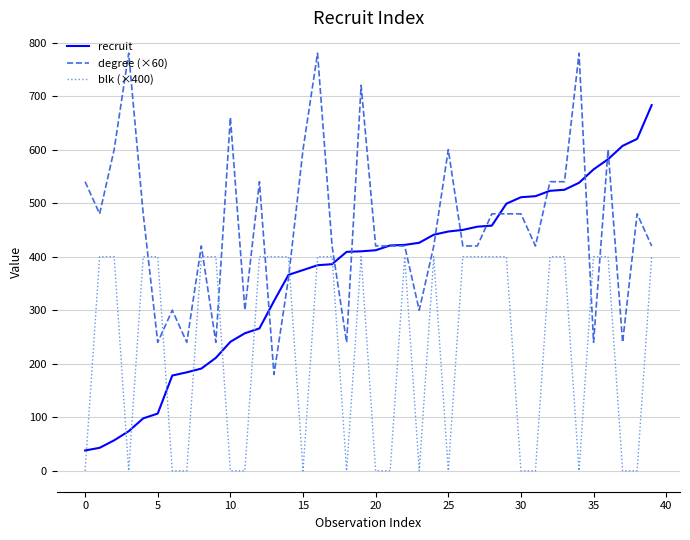

True or false: degree (×60) and blk (×400) cross at least once.

True